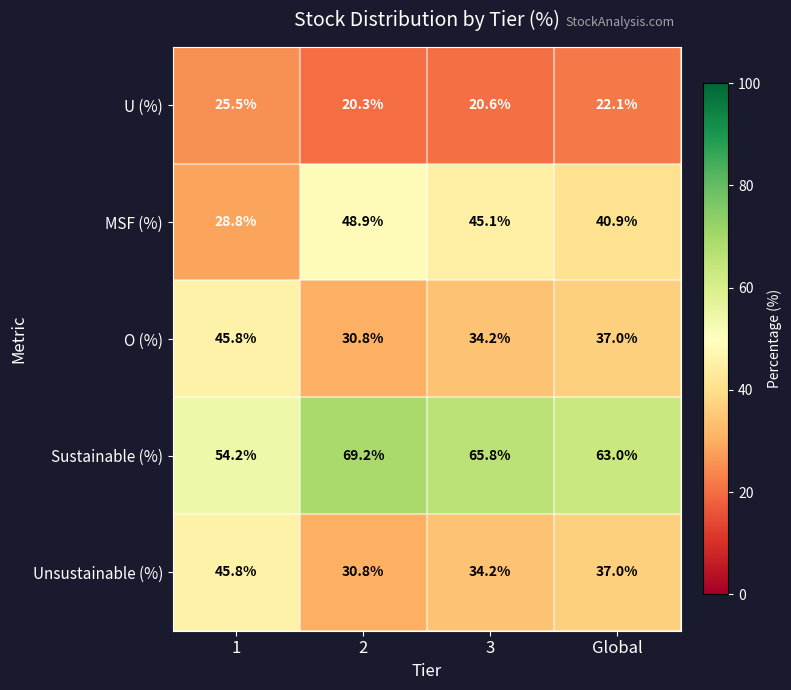

Is it true that U (%) equals 29.1 at 3?

False